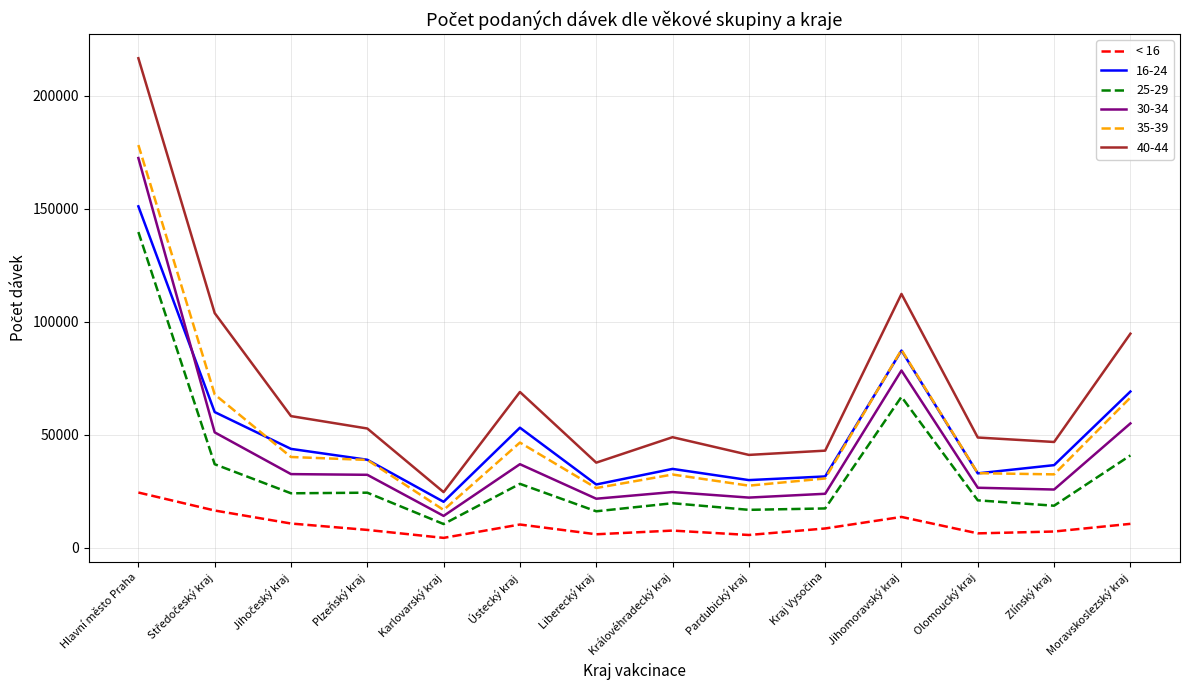

What is the spread (max minus min) of values at Olomoucký kraj?

42441